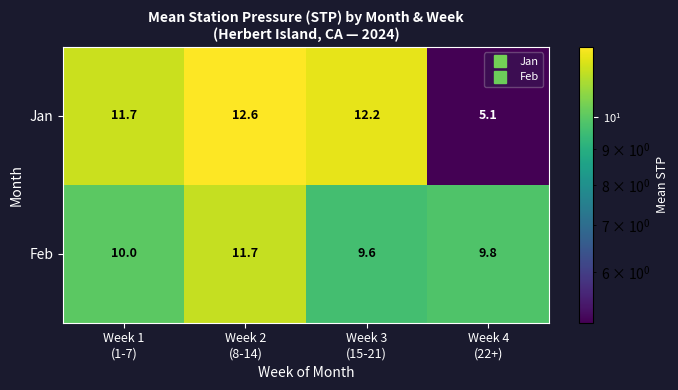

Reading left to right, extract all data points from this chart.

Jan: 11.7	12.6	12.2	5.1
Feb: 10.0	11.7	9.6	9.8